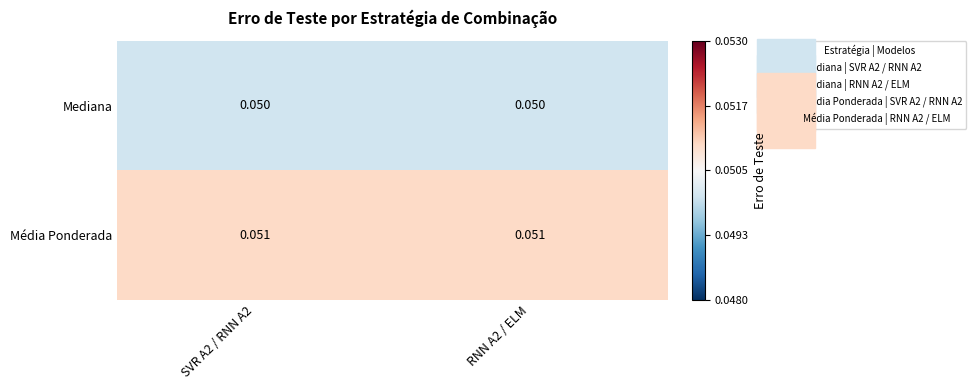

Rank the series by their average value, from lowest to highest.

Mediana, Média Ponderada